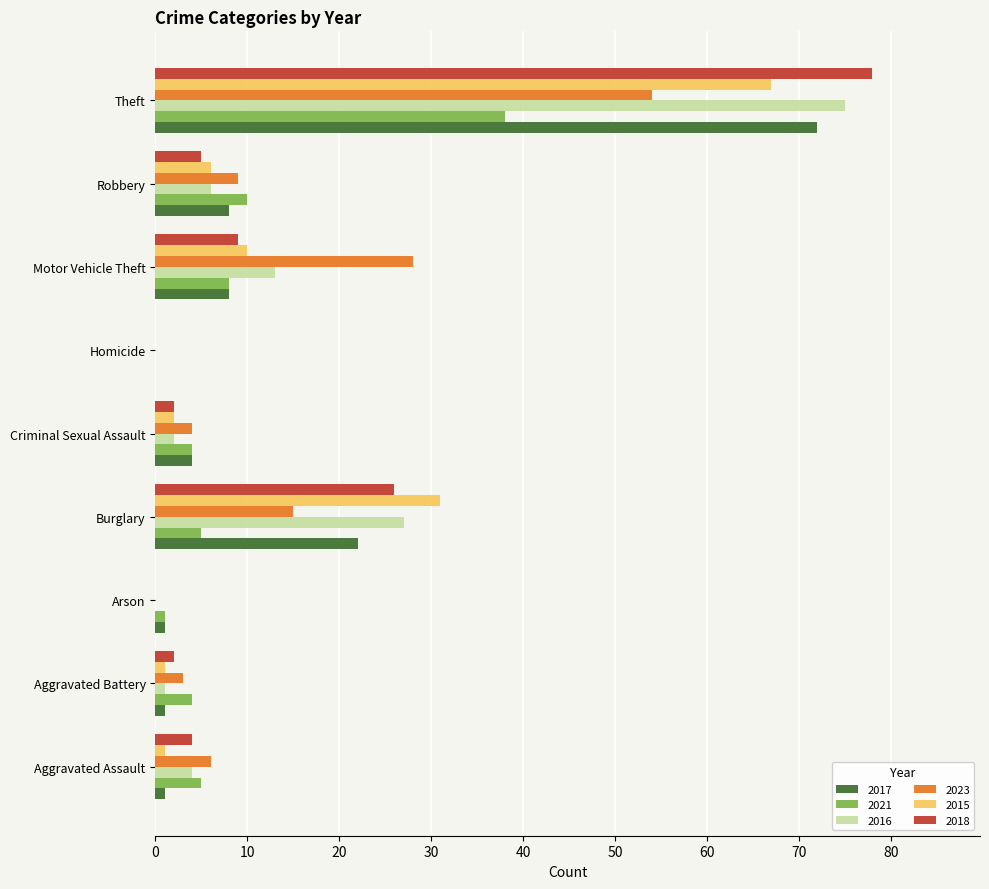

How many distinct data groups are displayed?

6